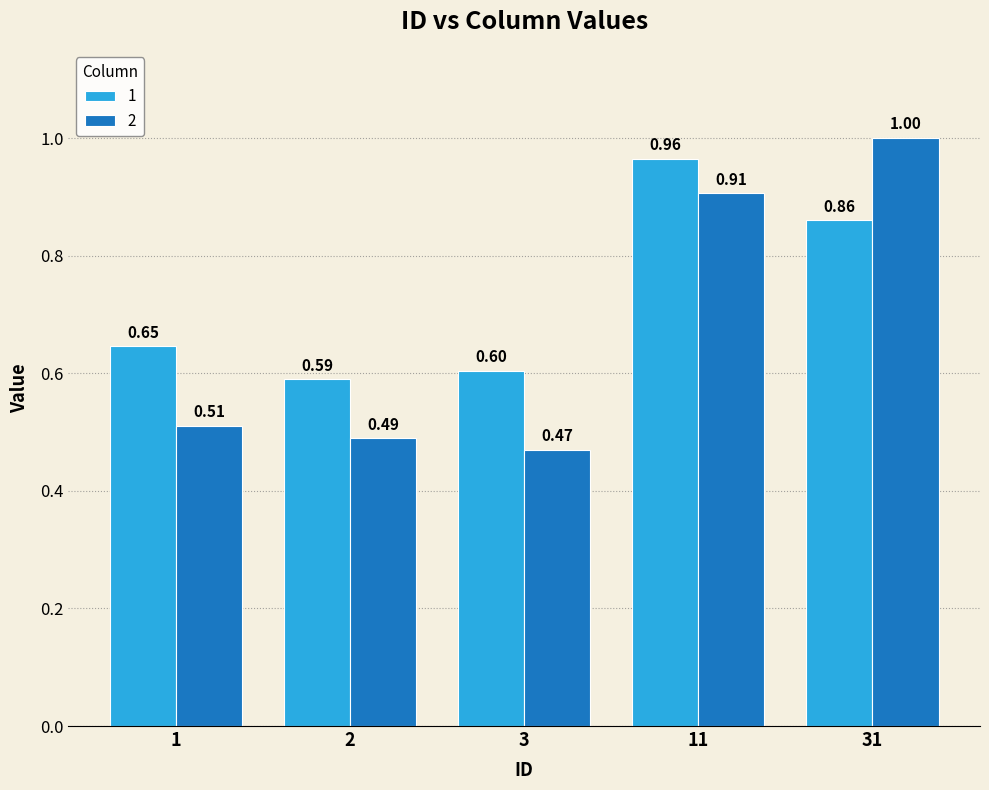

How many 2 values are between 0 and 1?

5